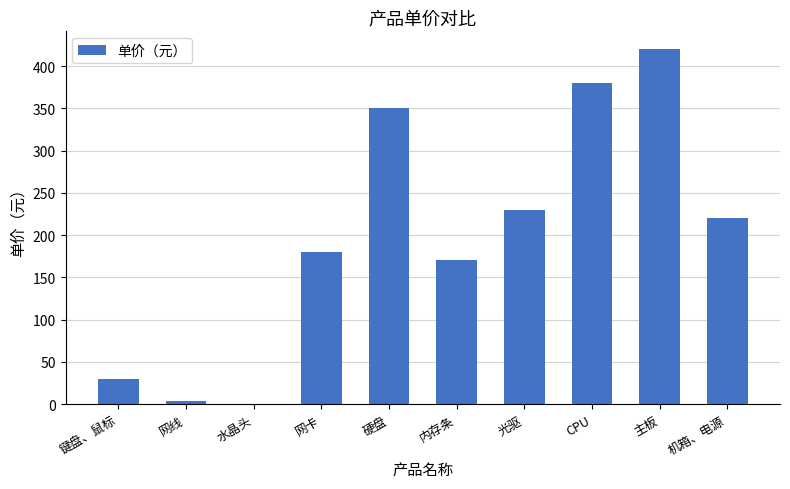

What is the greatest value displayed?

420.0